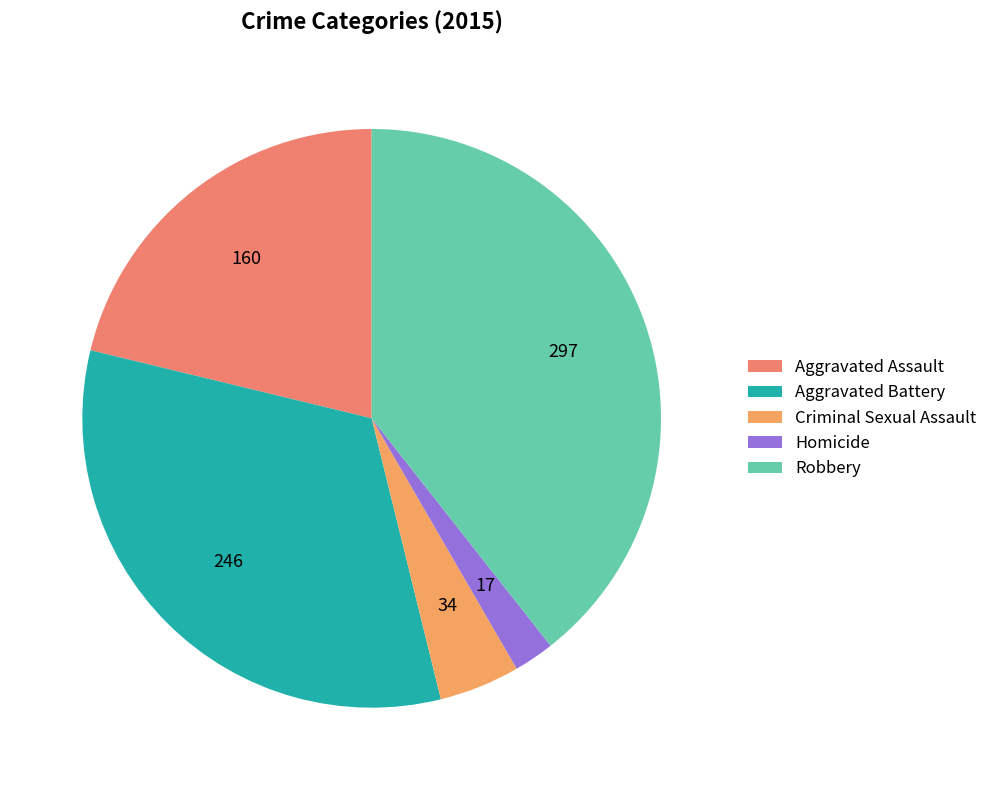

How many segments does this pie chart have?

5